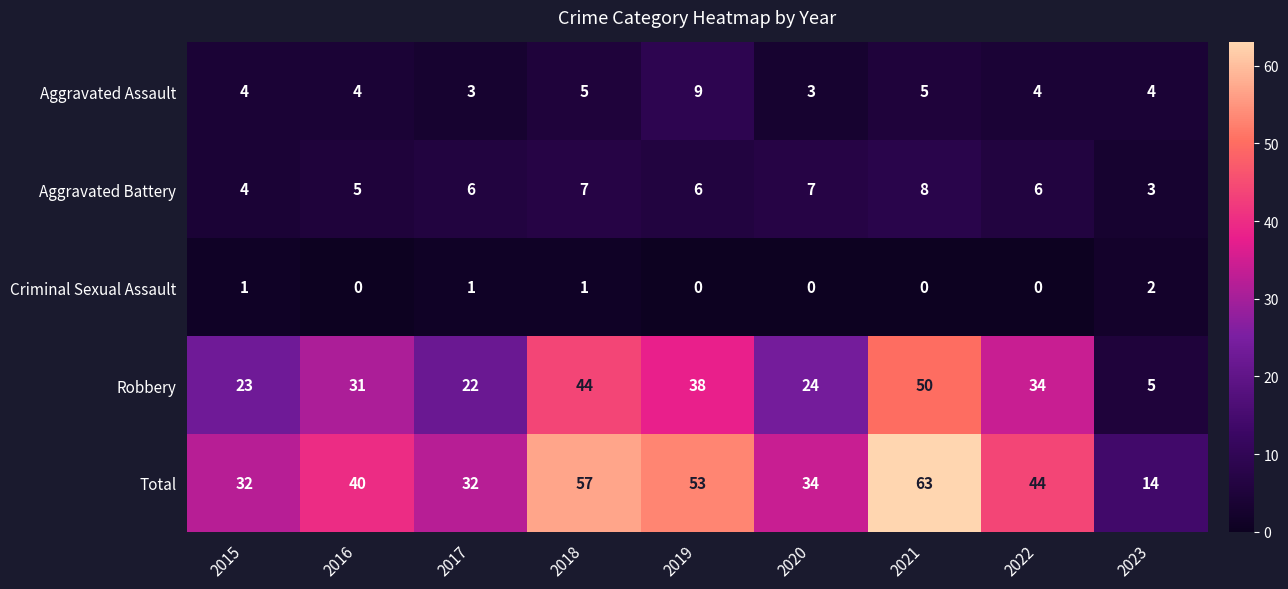

What is the greatest value displayed?

63